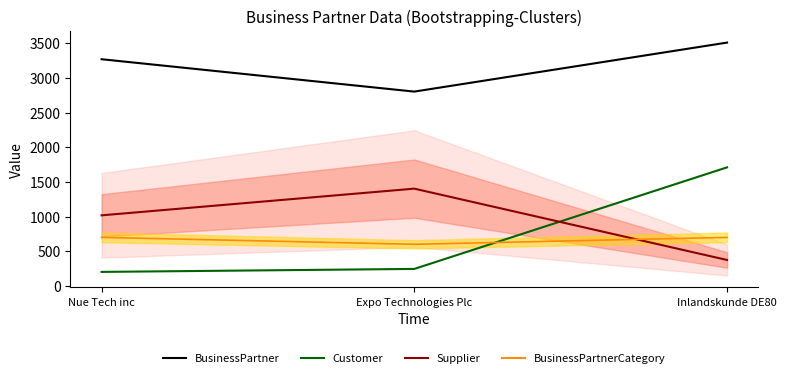

What is the approximate value of Supplier at Nue Tech inc, to the nearest 50?

1000